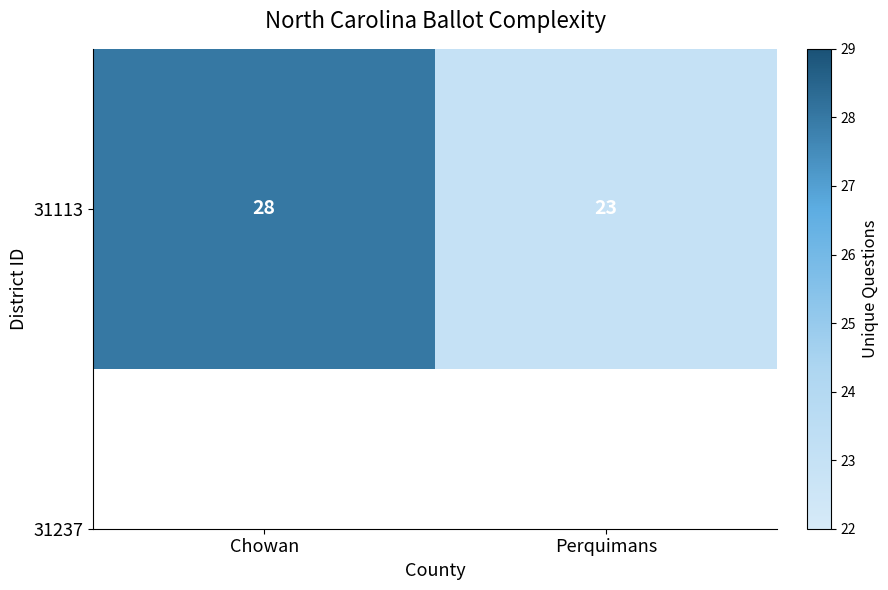

Is it true that the value at Chowan is 16?

False